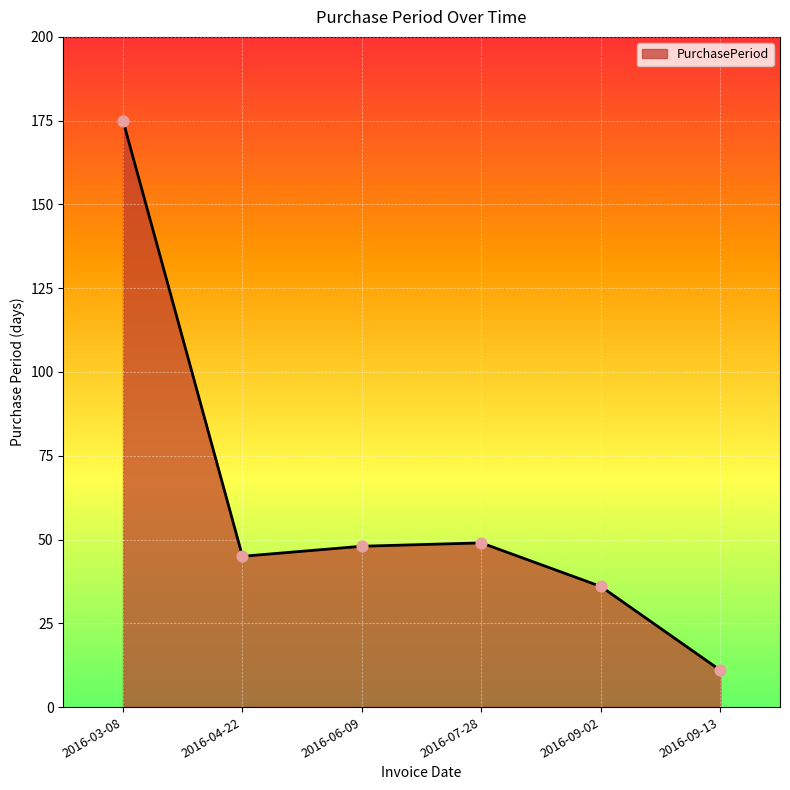

Between 2016-07-28 and 2016-03-08, which is larger?

2016-03-08